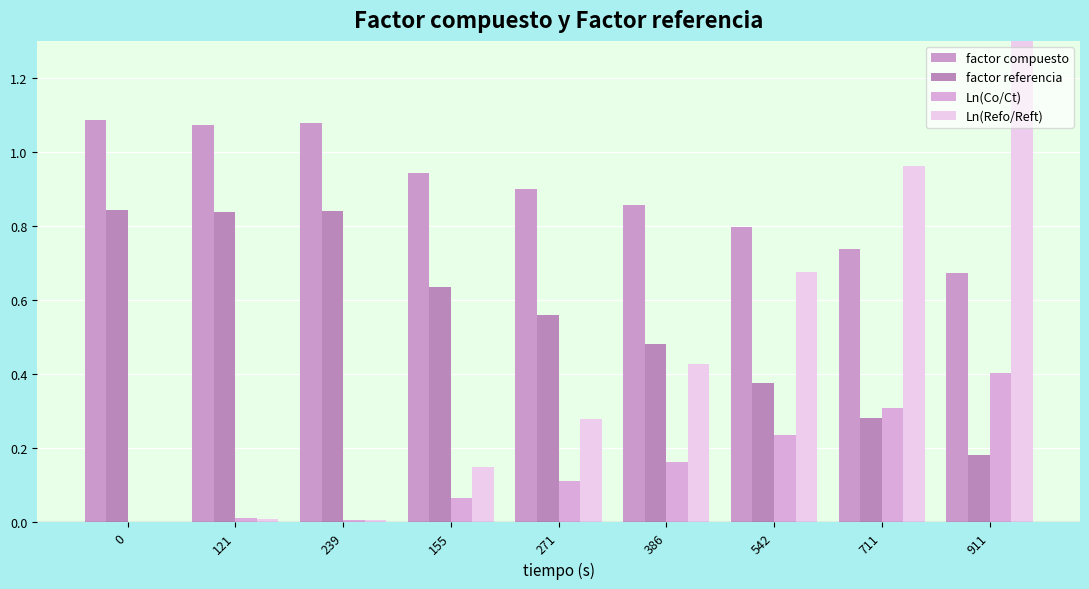

Reading left to right, list all the values displayed in this chart.

factor compuesto: 0=1.1	121=1.1	239=1.1	155=0.9	271=0.9	386=0.9	542=0.8	711=0.7	911=0.7
factor referencia: 0=0.8	121=0.8	239=0.8	155=0.6	271=0.6	386=0.5	542=0.4	711=0.3	911=0.2
Ln(Co/Ct): 0=0.0	121=0.0	239=0.0	155=0.1	271=0.1	386=0.2	542=0.2	711=0.3	911=0.4
Ln(Refo/Reft): 0=0.0	121=0.0	239=0.0	155=0.1	271=0.3	386=0.4	542=0.7	711=1.0	911=1.4